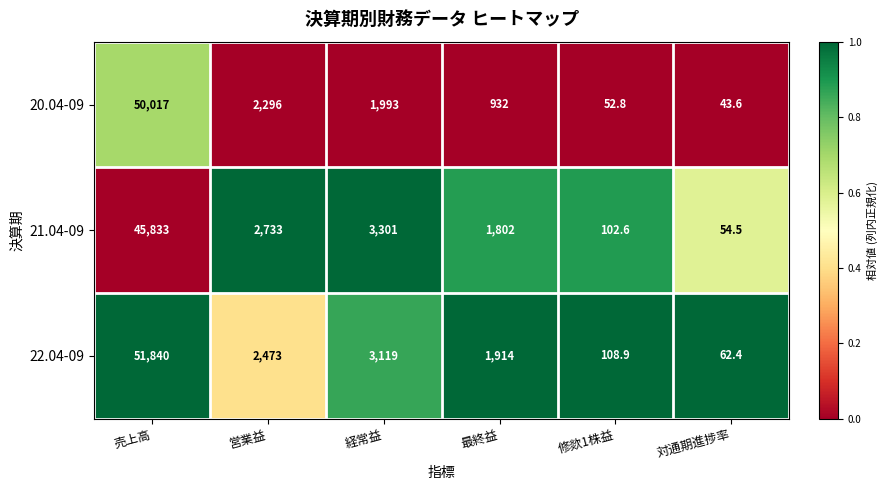

What is the difference between the 21.04-09 values at 営業益 and 最終益?

931.0